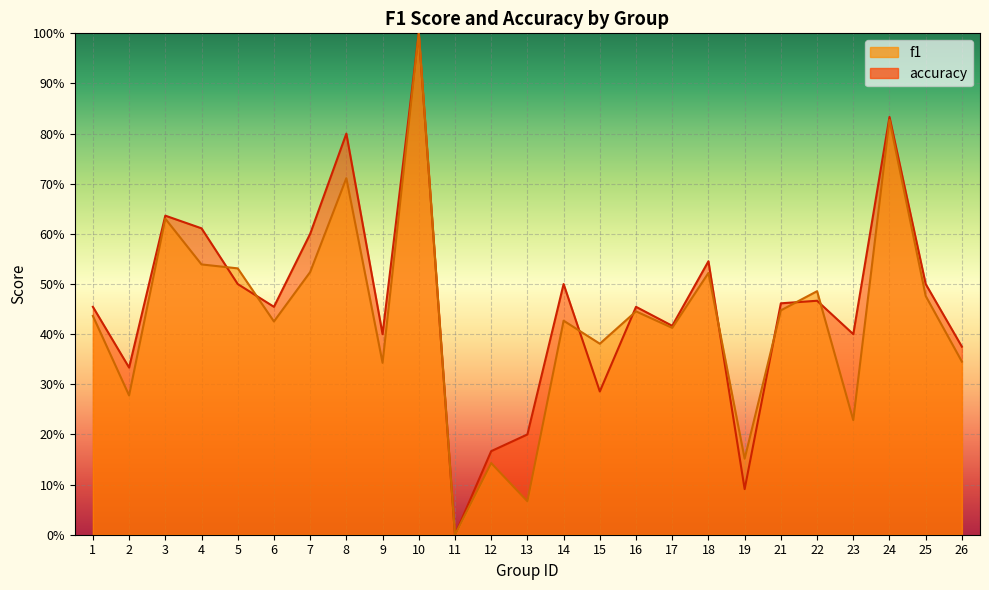

Read the accuracy value at 17.

0.4